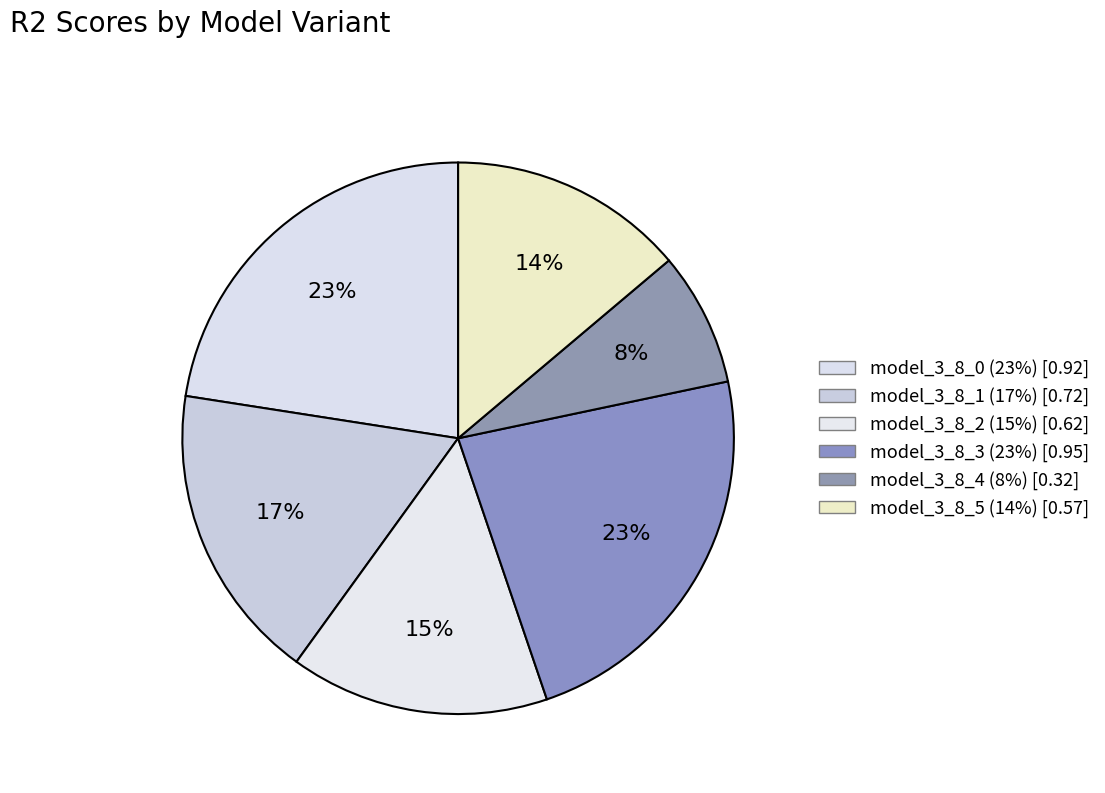

Count the number of slices in the pie.

6